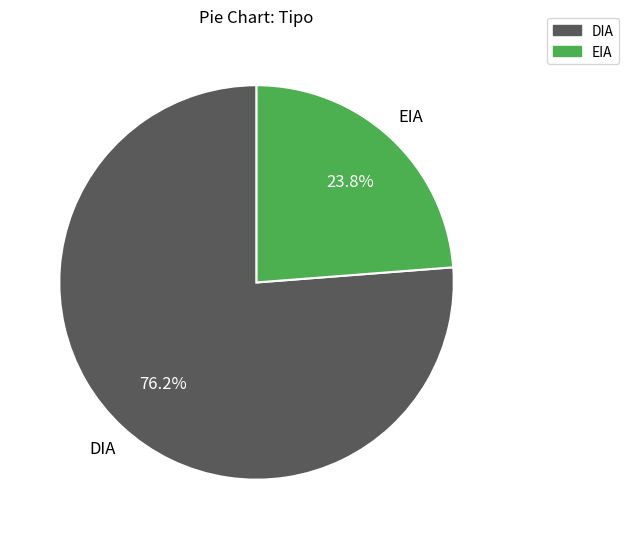

How many segments does this pie chart have?

2